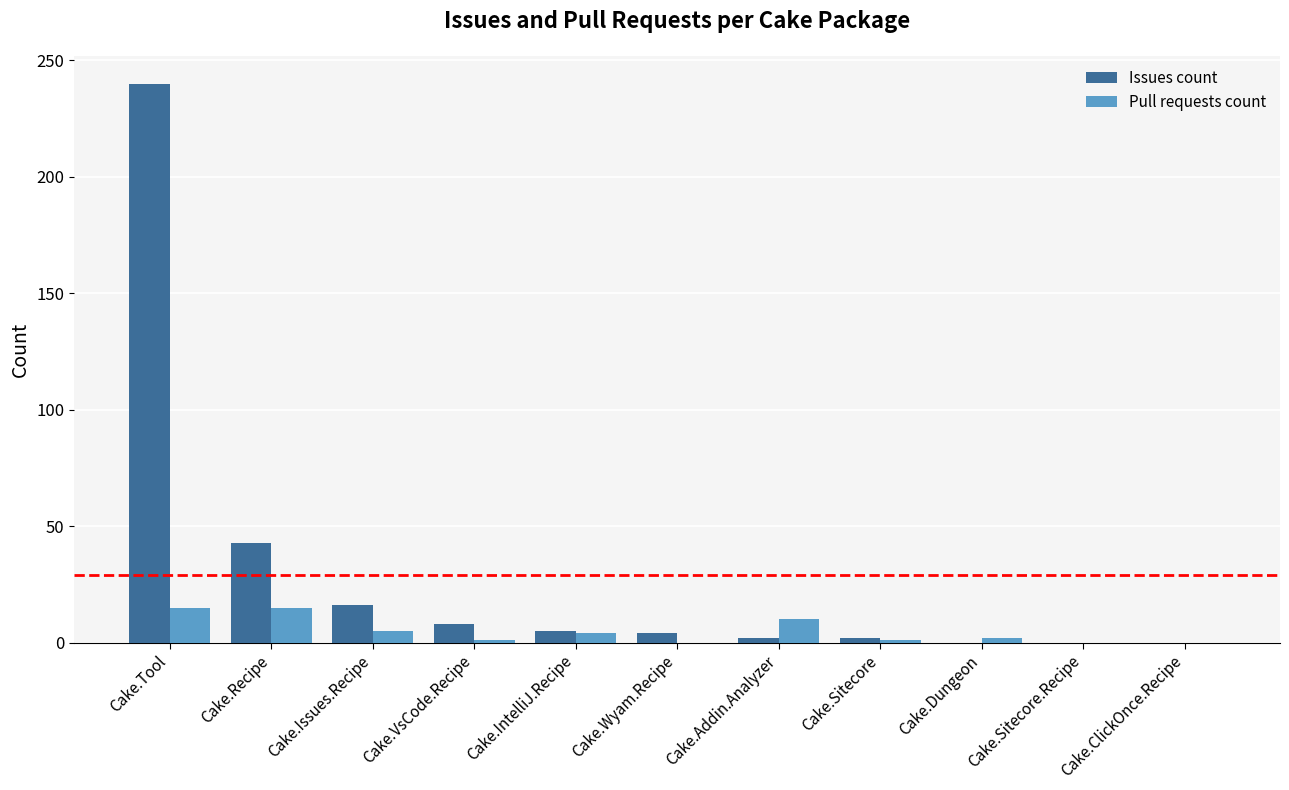

What is the sum of all Issues count values?

320